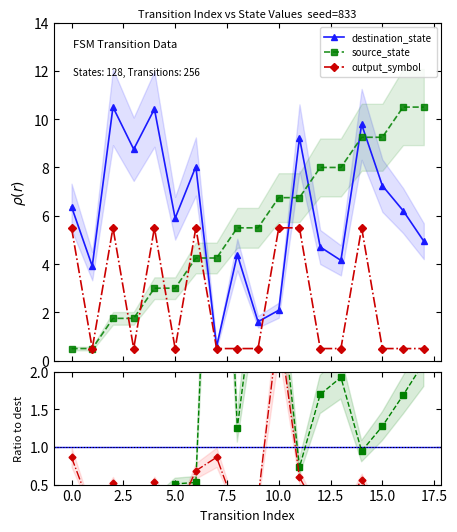

Is this an area chart (filled region under the line)?

No